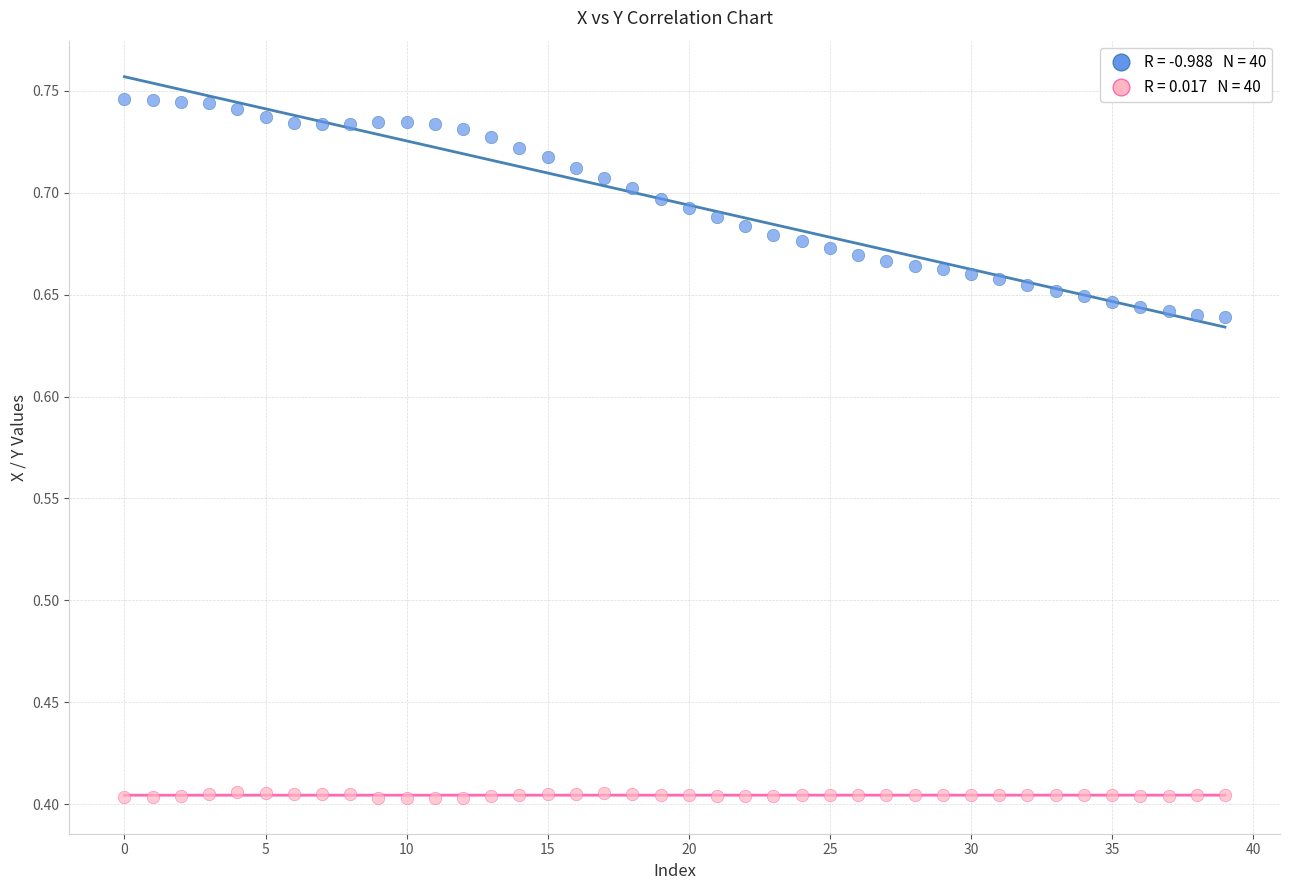

Across all data points, what is the range of Y values (max minus min)?

0.3